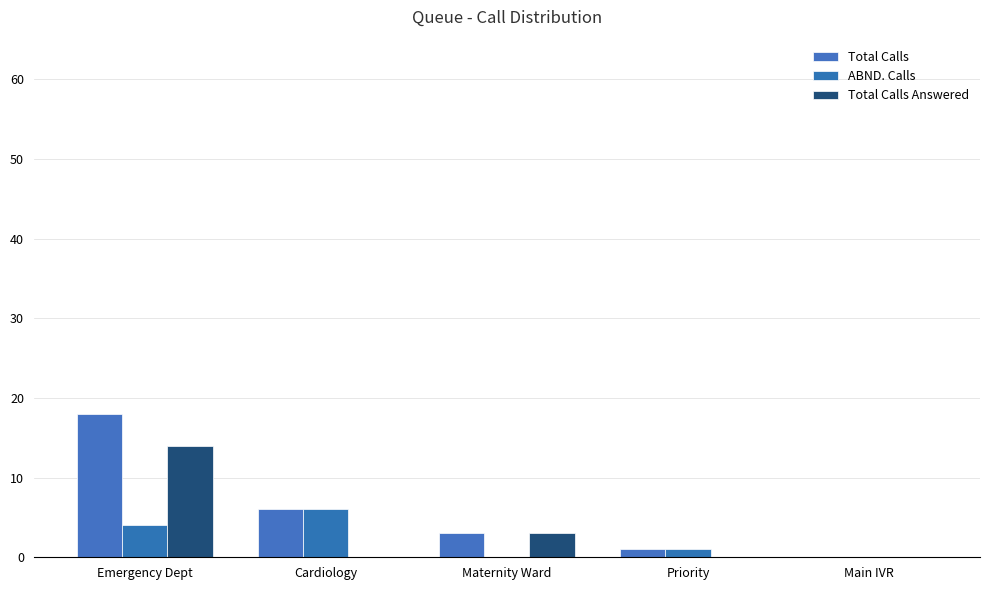

How many distinct data groups are displayed?

3